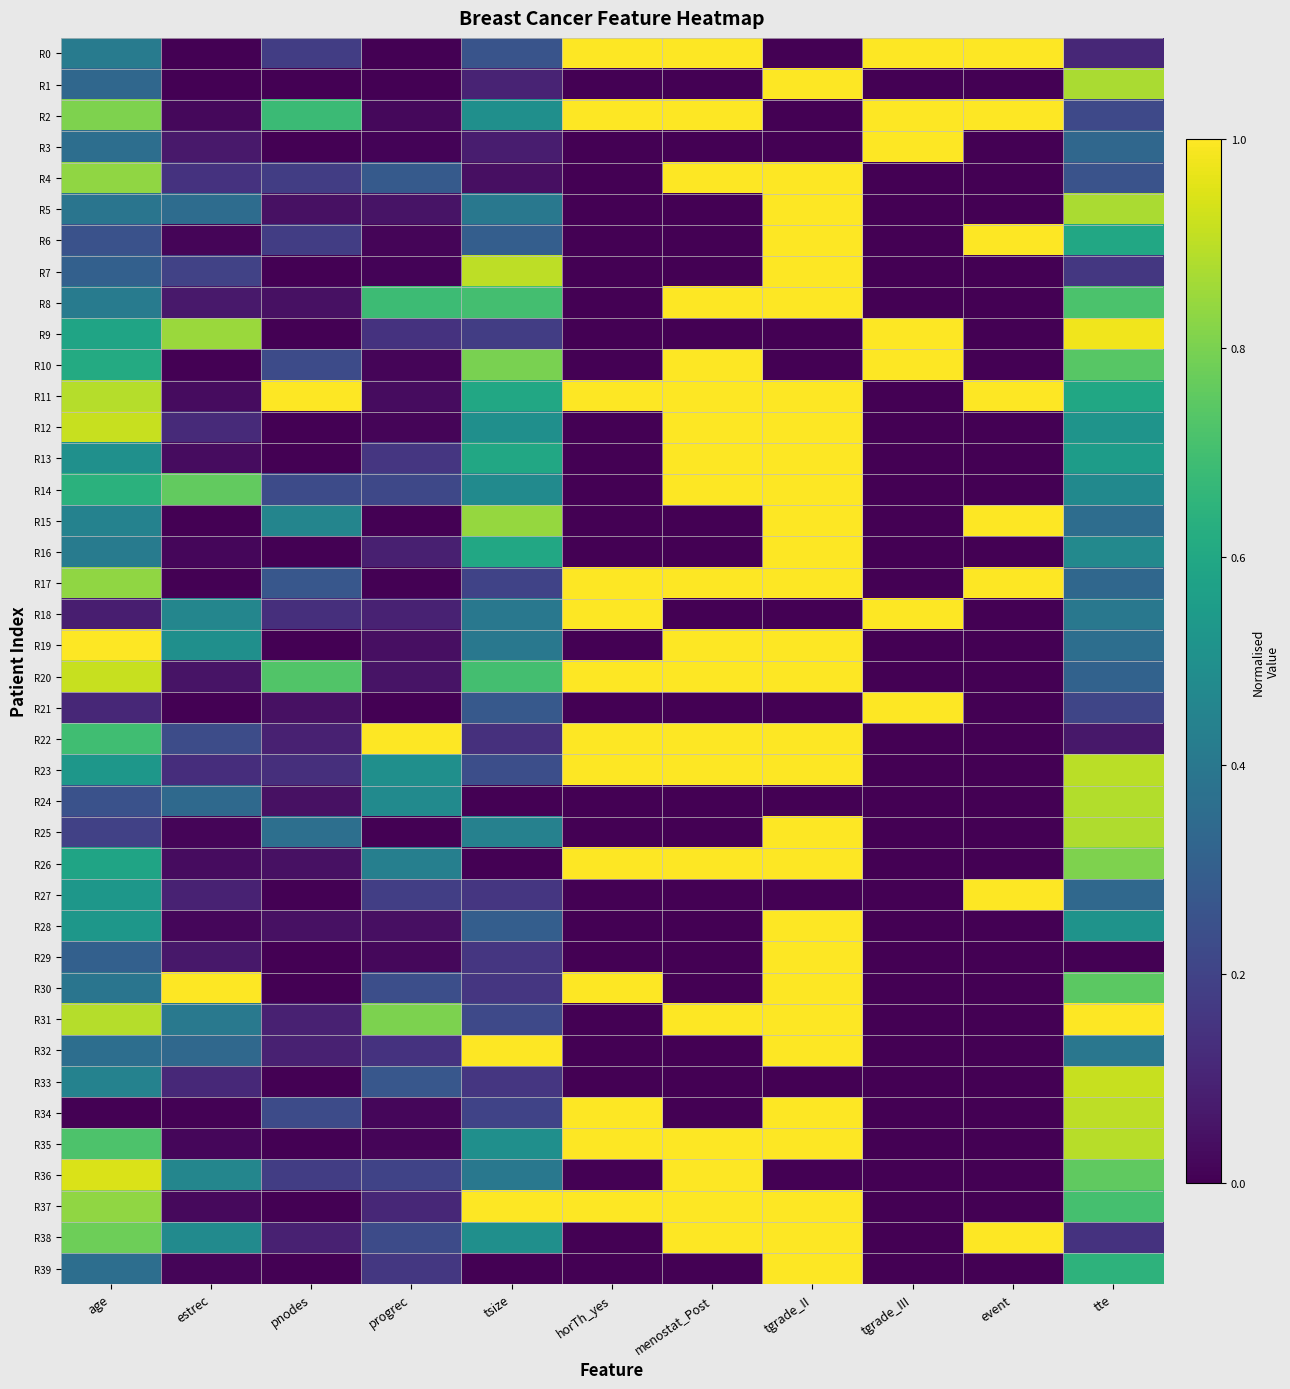

At which category is the sum across all series the highest?

tgrade_II